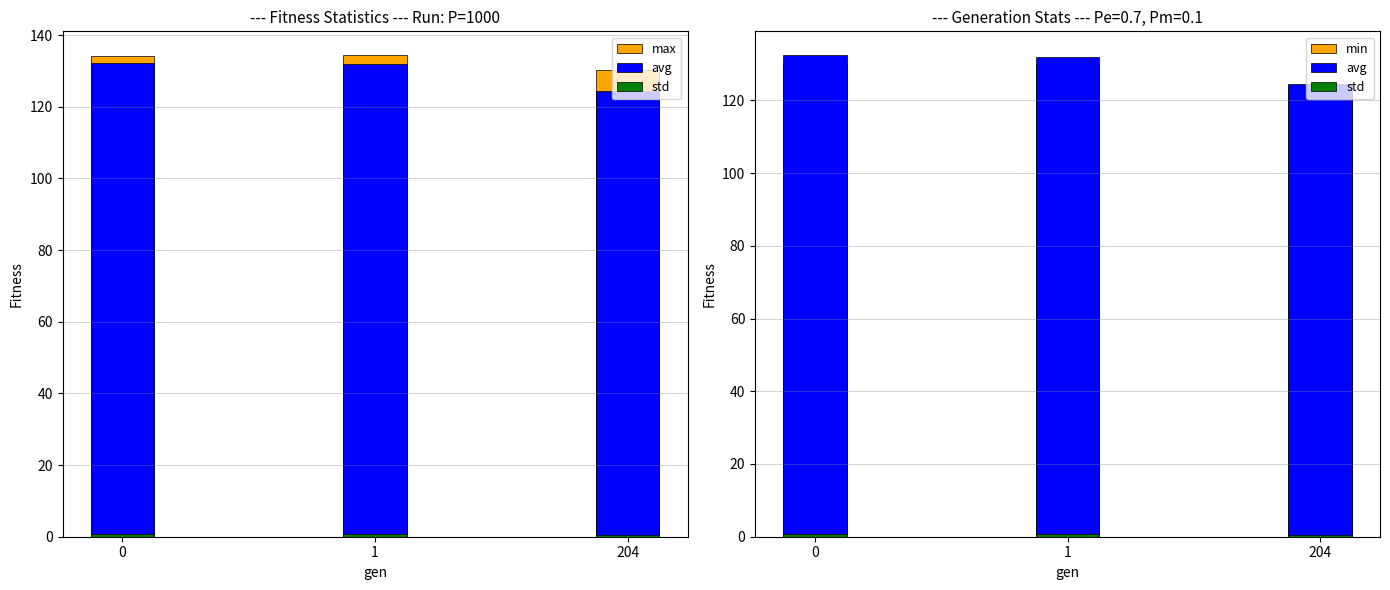

The max series shows 130.2 at 204. True or false?

True